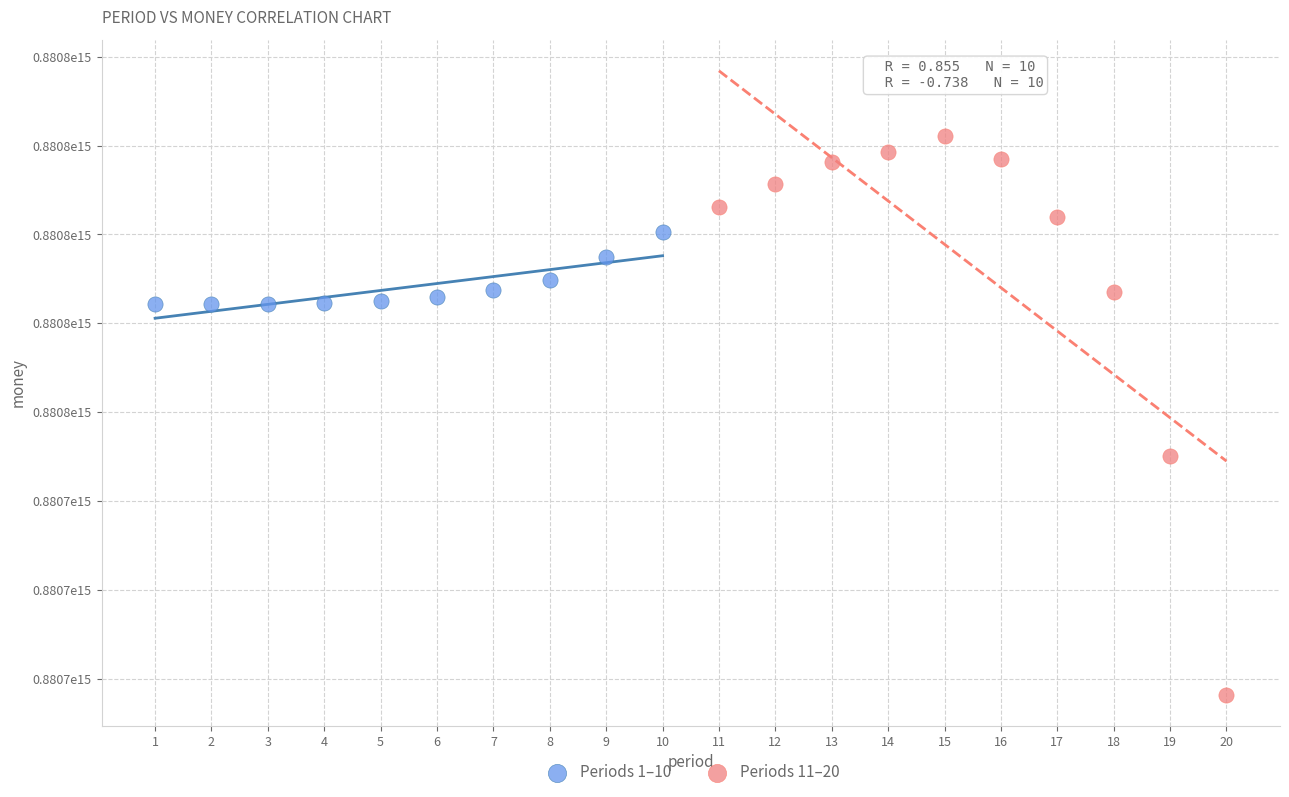

Which series has the widest spread of Y values?

Periods 11–20